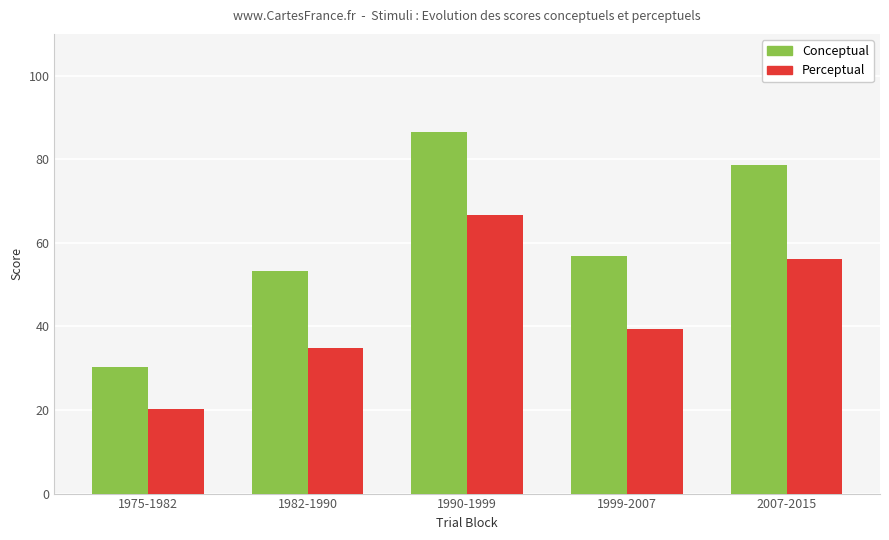

At which category is the sum across all series the highest?

1990-1999